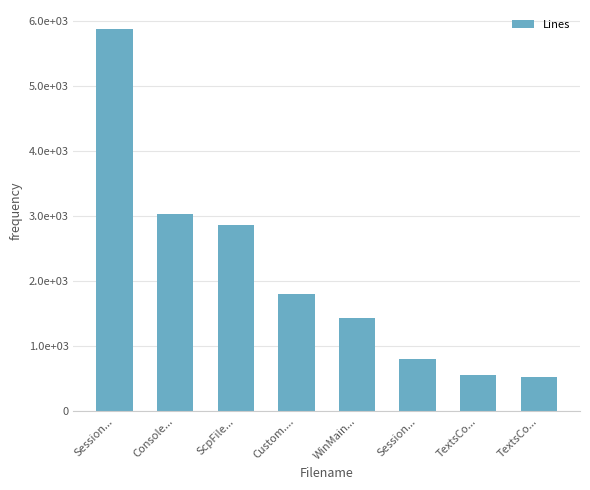

Are the bars horizontal?

No